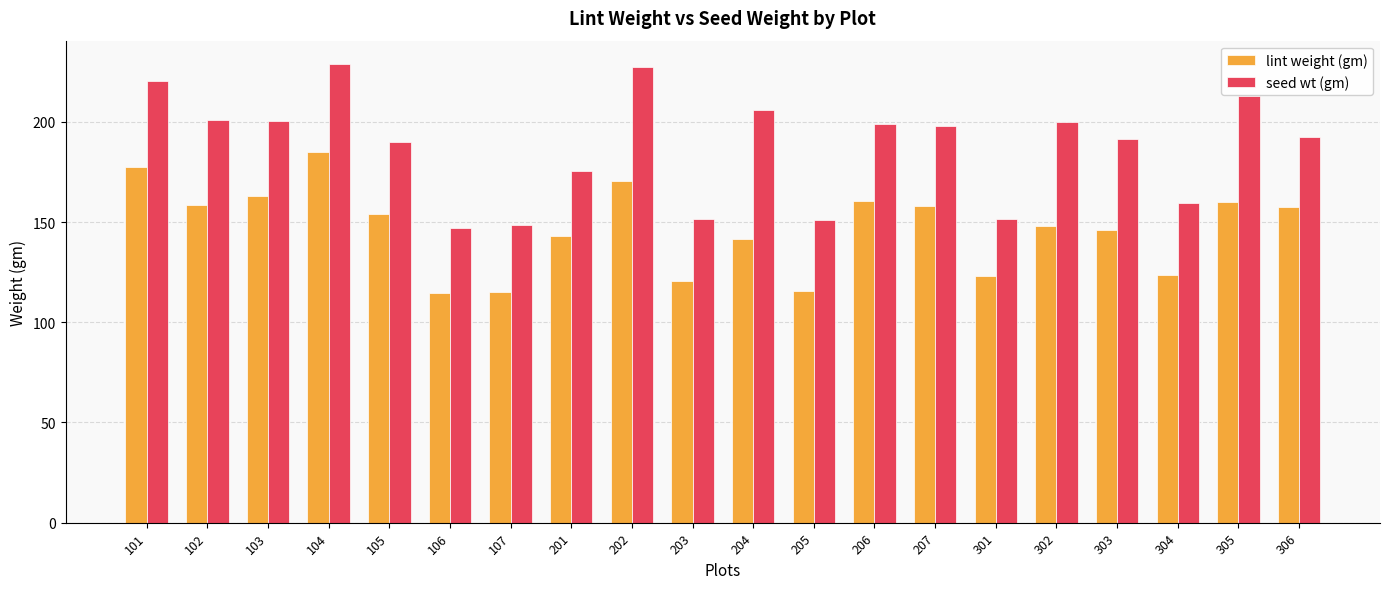

What is the maximum value for seed wt (gm)?

229.0